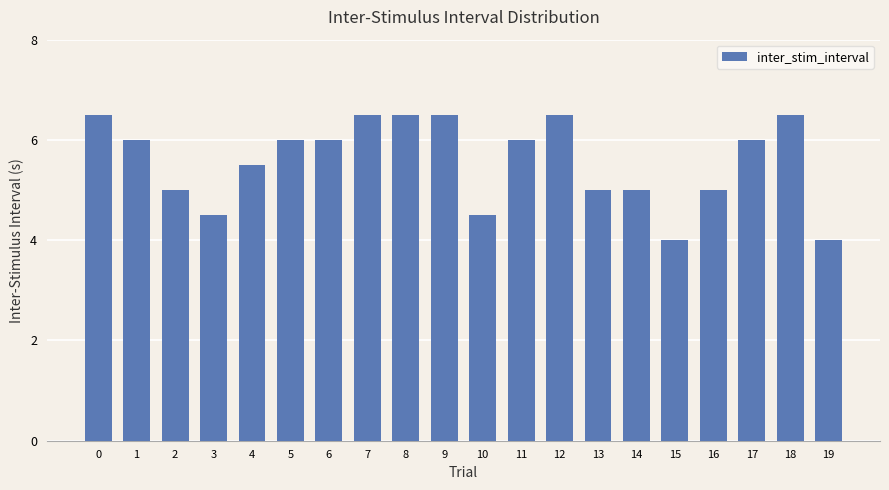

How many distinct data groups are displayed?

1